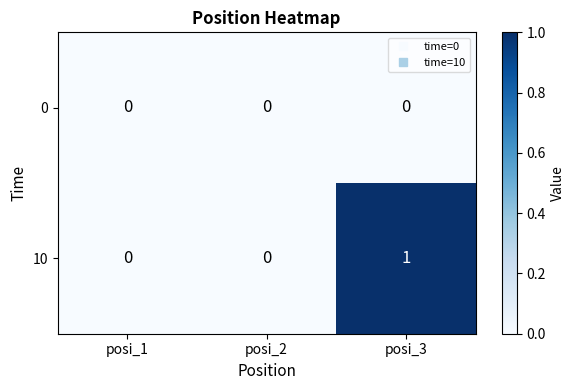

Count the 10 values in the range 0 to 1.

3